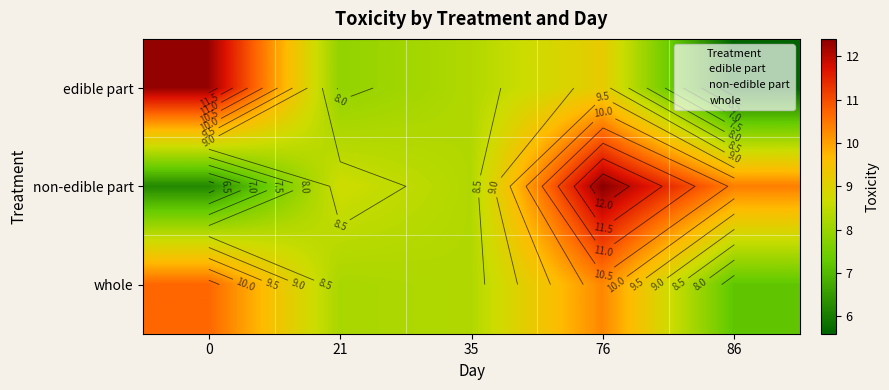

List the labels in order of edible part value, largest first.

0, 76, 35, 21, 86